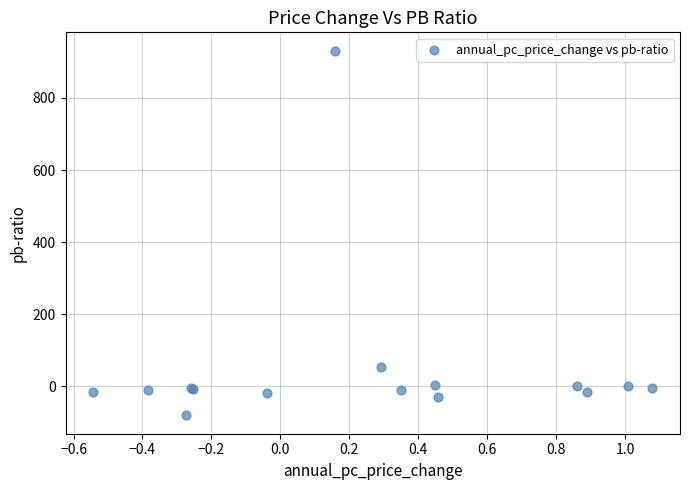

What Y value in the scatter plot is closest to 425?

54.1